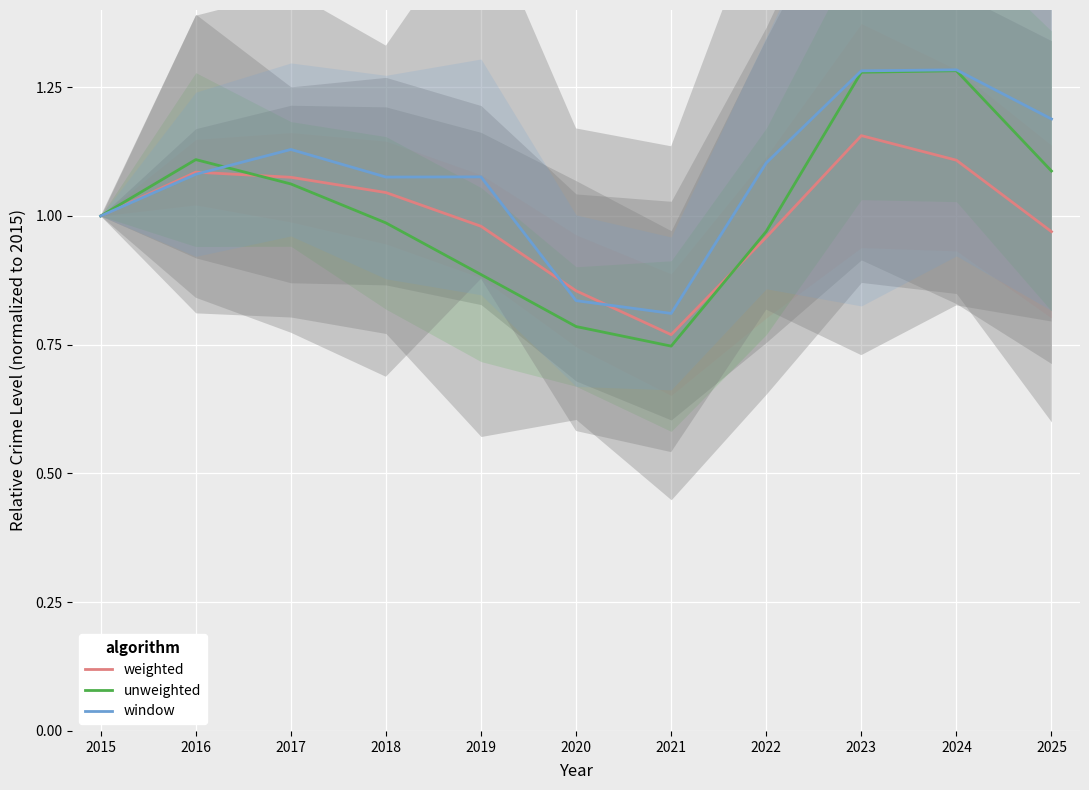

List the series in order of their overall mean, highest first.

window, unweighted, weighted